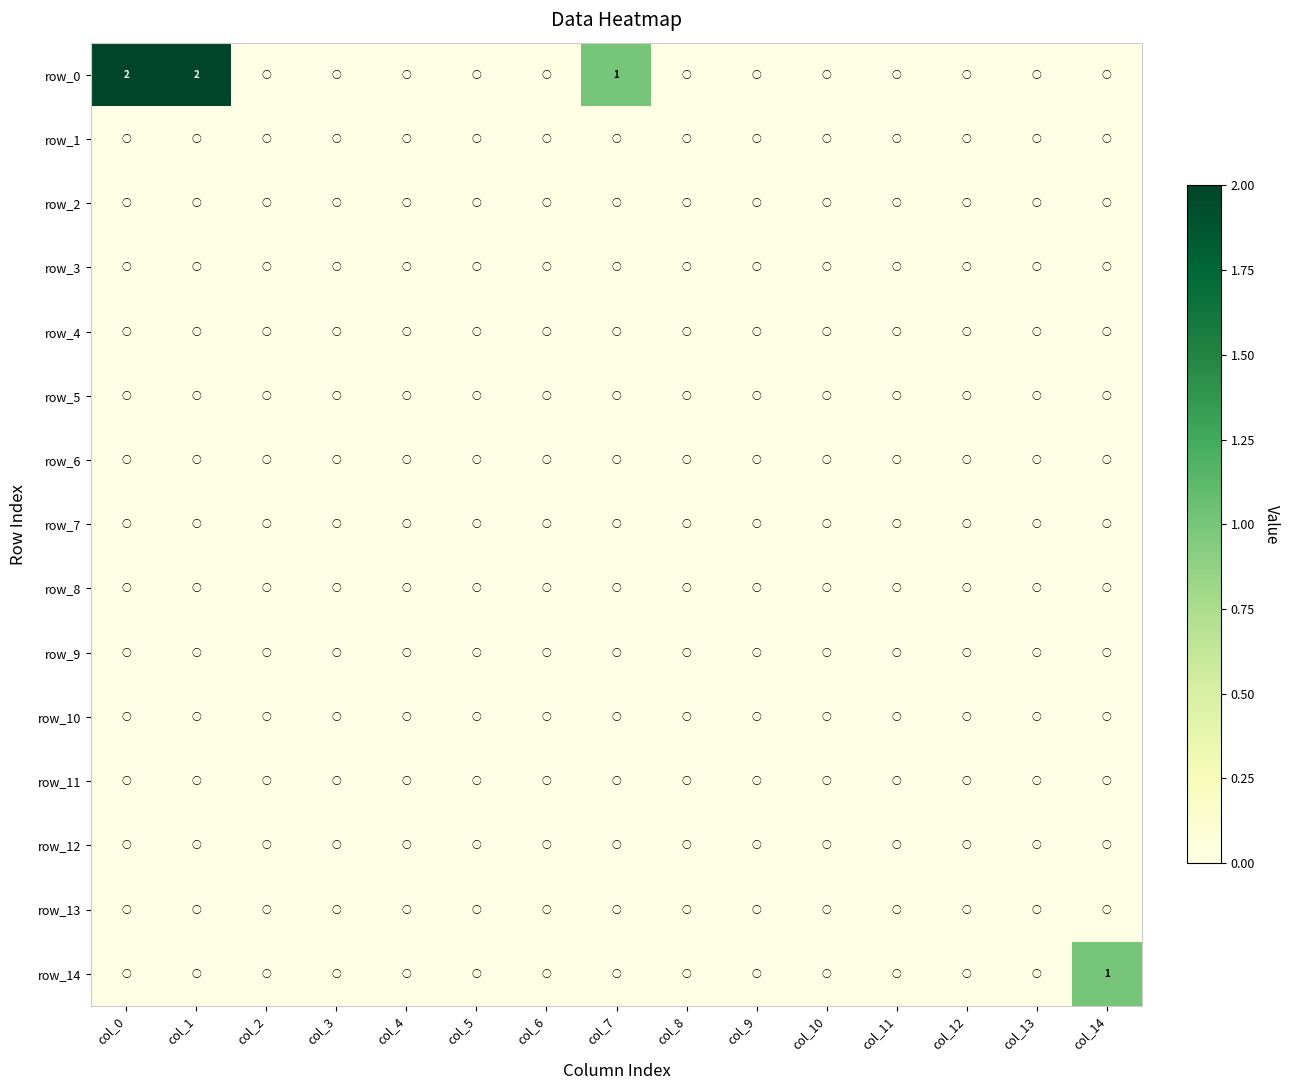

List the labels in order of row_14 value, smallest first.

col_0, col_1, col_2, col_3, col_4, col_5, col_6, col_7, col_8, col_9, col_10, col_11, col_12, col_13, col_14